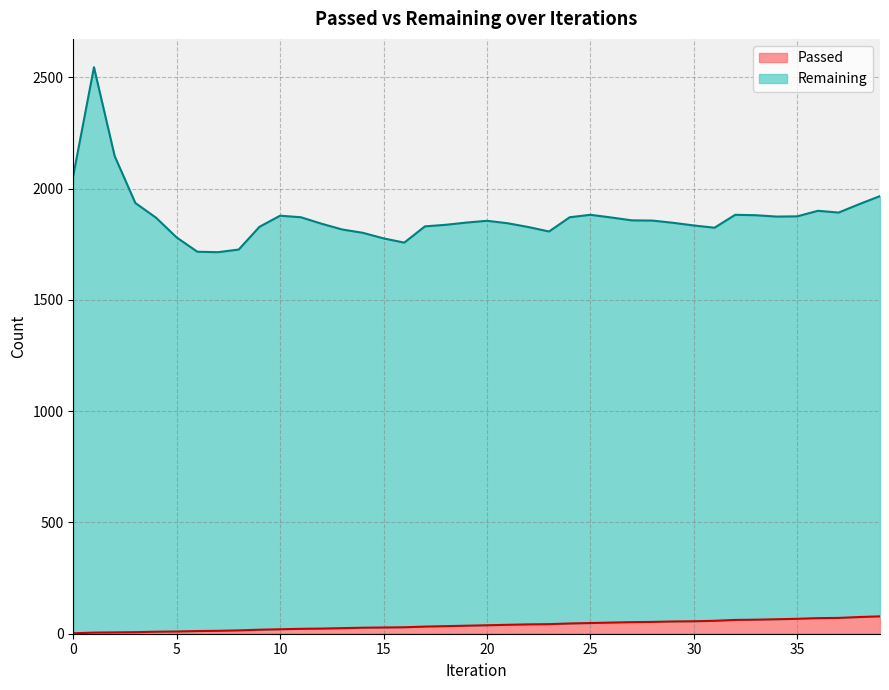

Which series has the widest spread of values?

Remaining